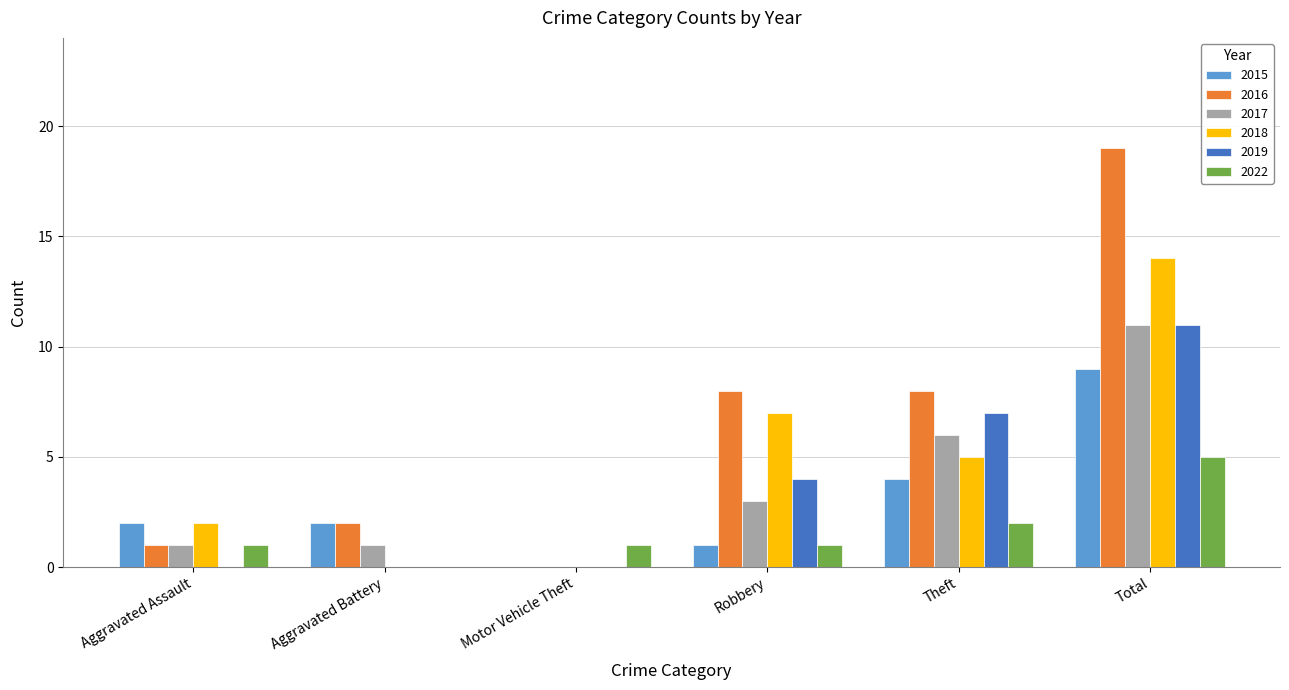

Which series changed the most between Motor Vehicle Theft and Total?

2016